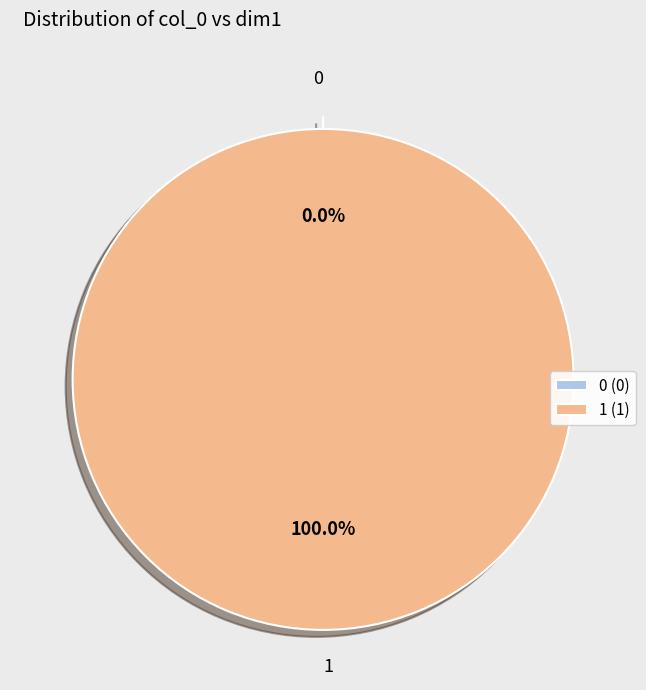

True or false: 1 accounts for 100% of the total.

True